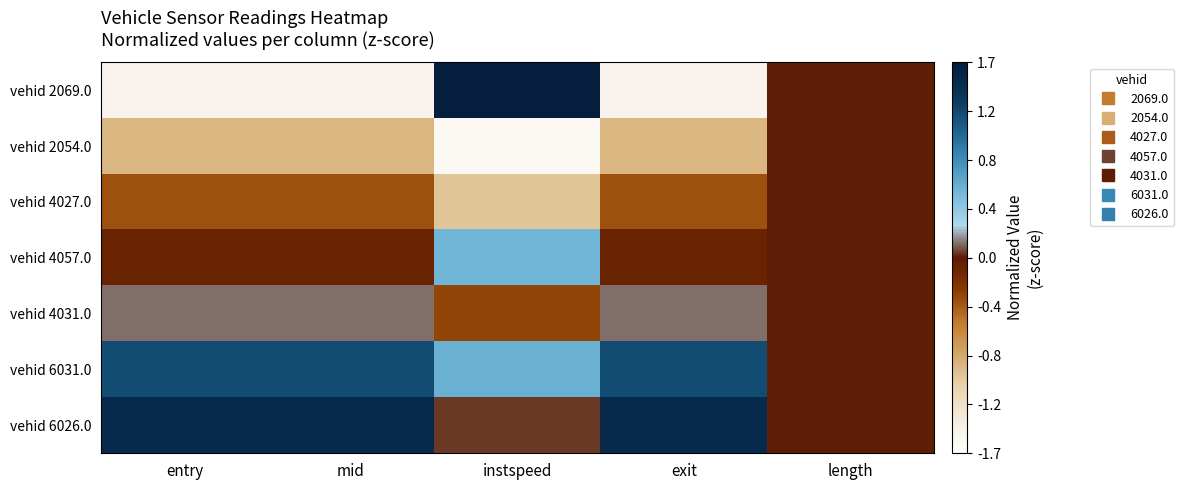

Rank the series by their maximum value, from highest to lowest.

vehid 2069.0, vehid 6026.0, vehid 6031.0, vehid 4057.0, vehid 4031.0, vehid 2054.0, vehid 4027.0